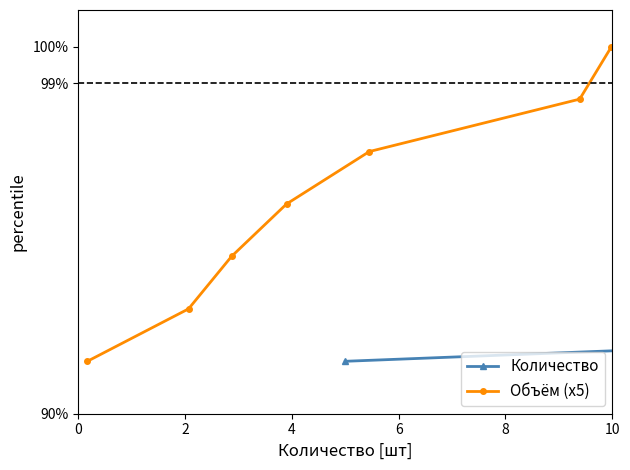

How many data points in Количество are less than 95?

3